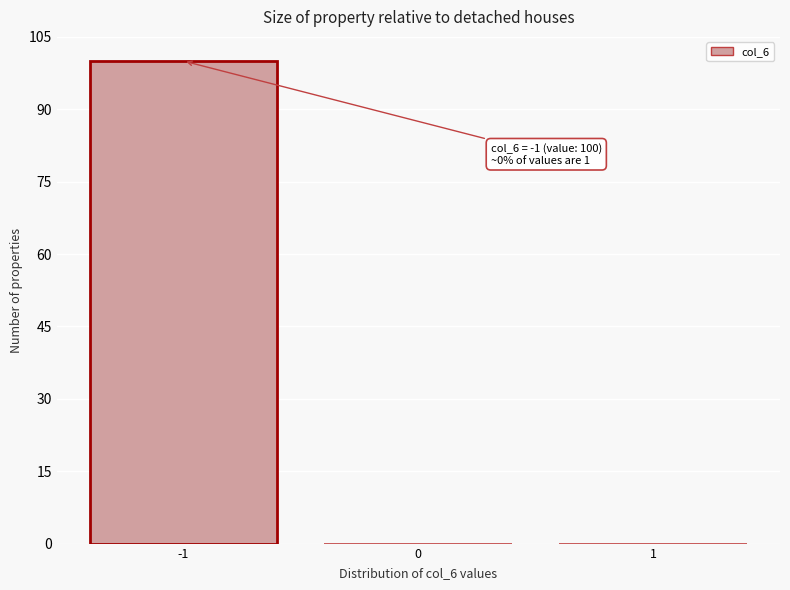

Reading right to left, list all the values displayed in this chart.

1=0	0=0	-1=100